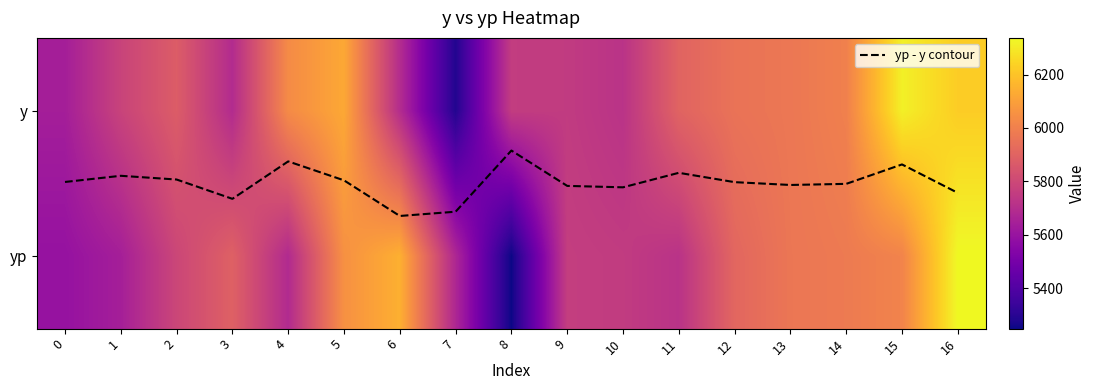

Which category has the lowest value in the yp - y contour series?

8